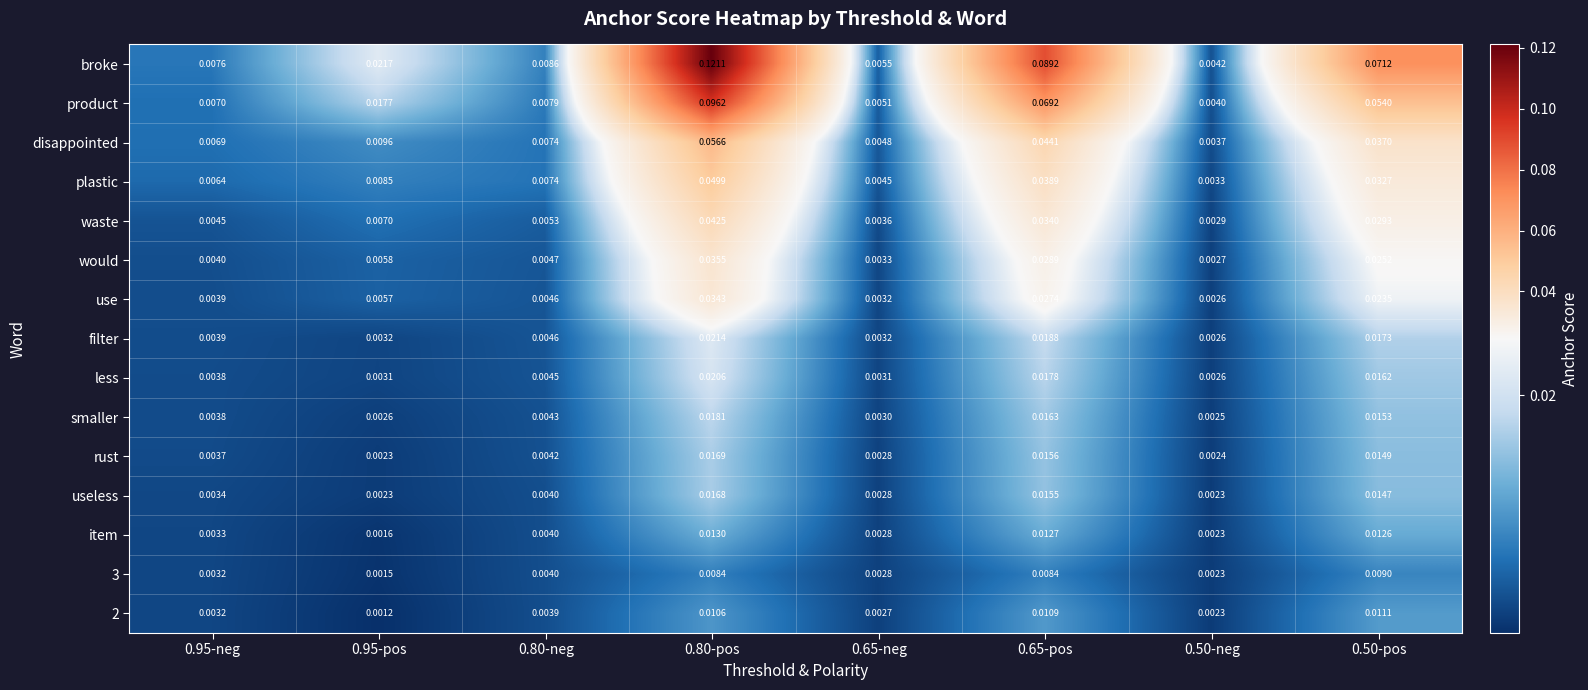

At how many categories does at least one series exceed 0?

8